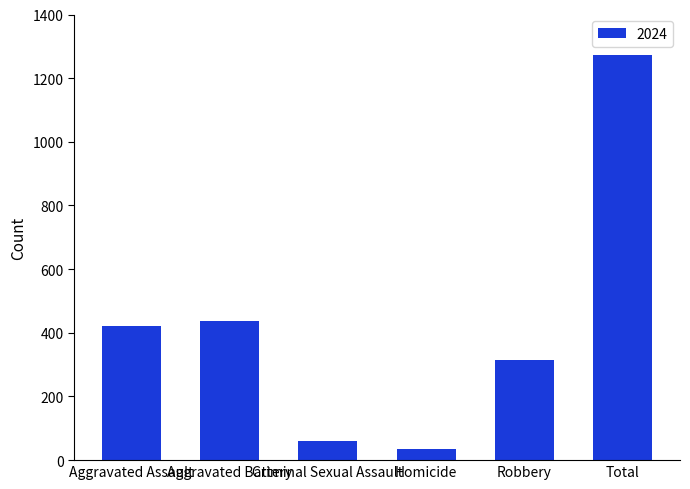

What is the change in value from Aggravated Assault to Aggravated Battery?

+16